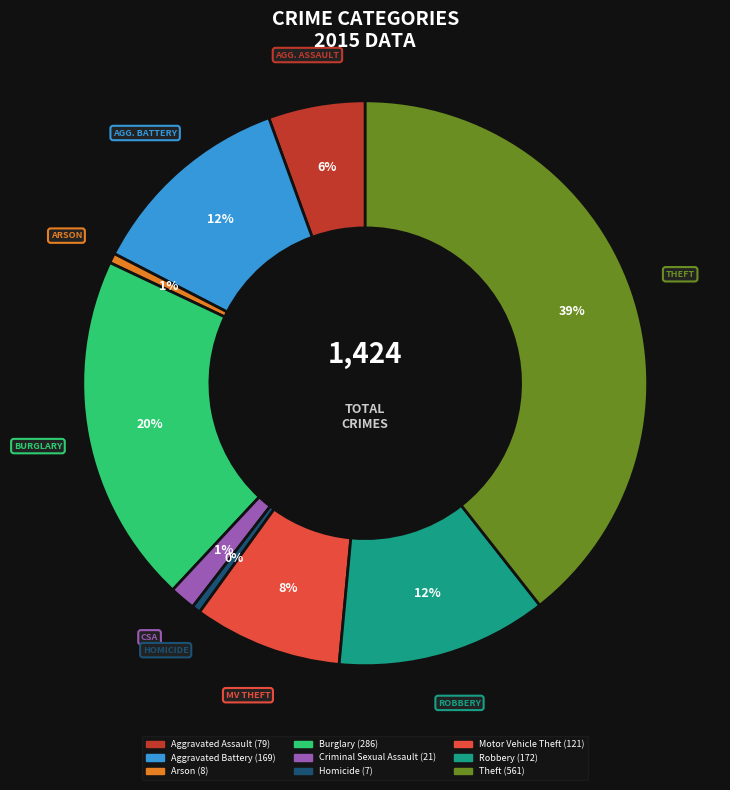

Does any single category account for the majority?

No